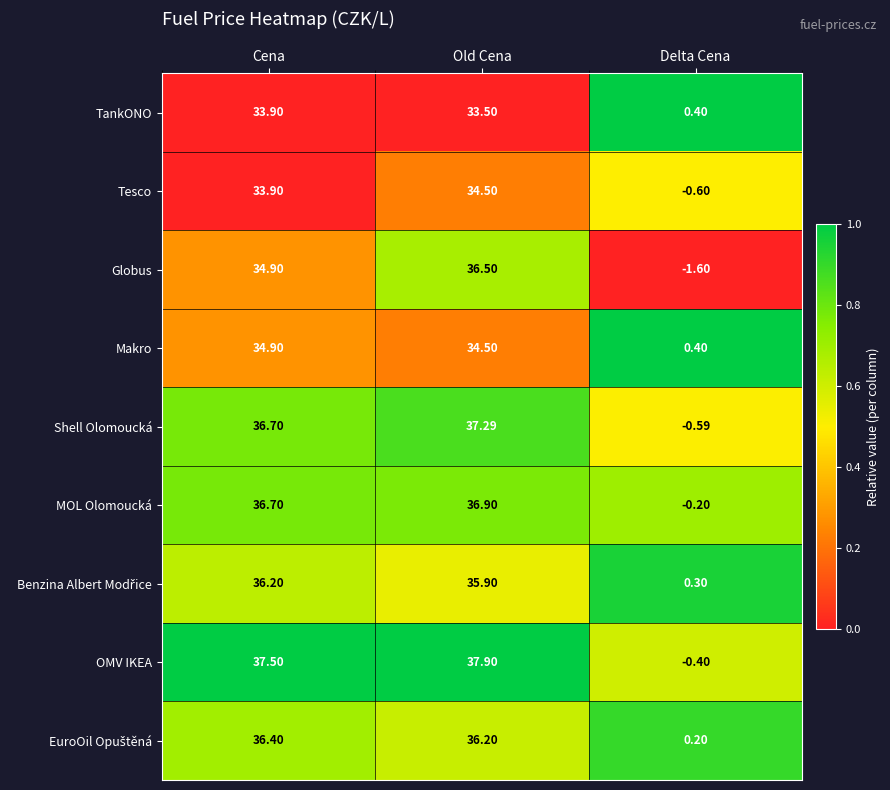

Which label corresponds to the largest value in the chart?

Old Cena